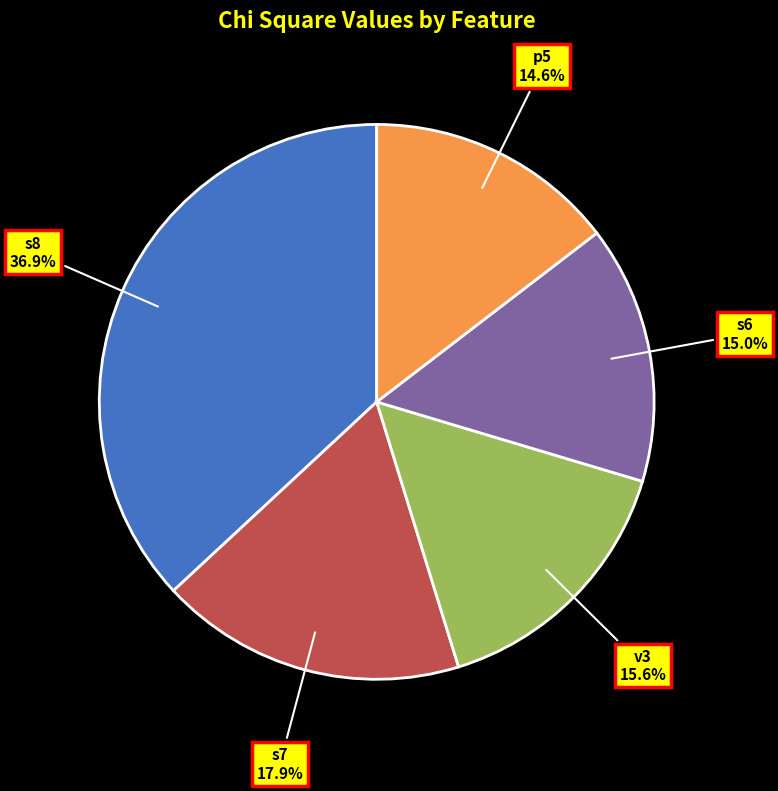

Which category has the biggest portion of the pie?

s8